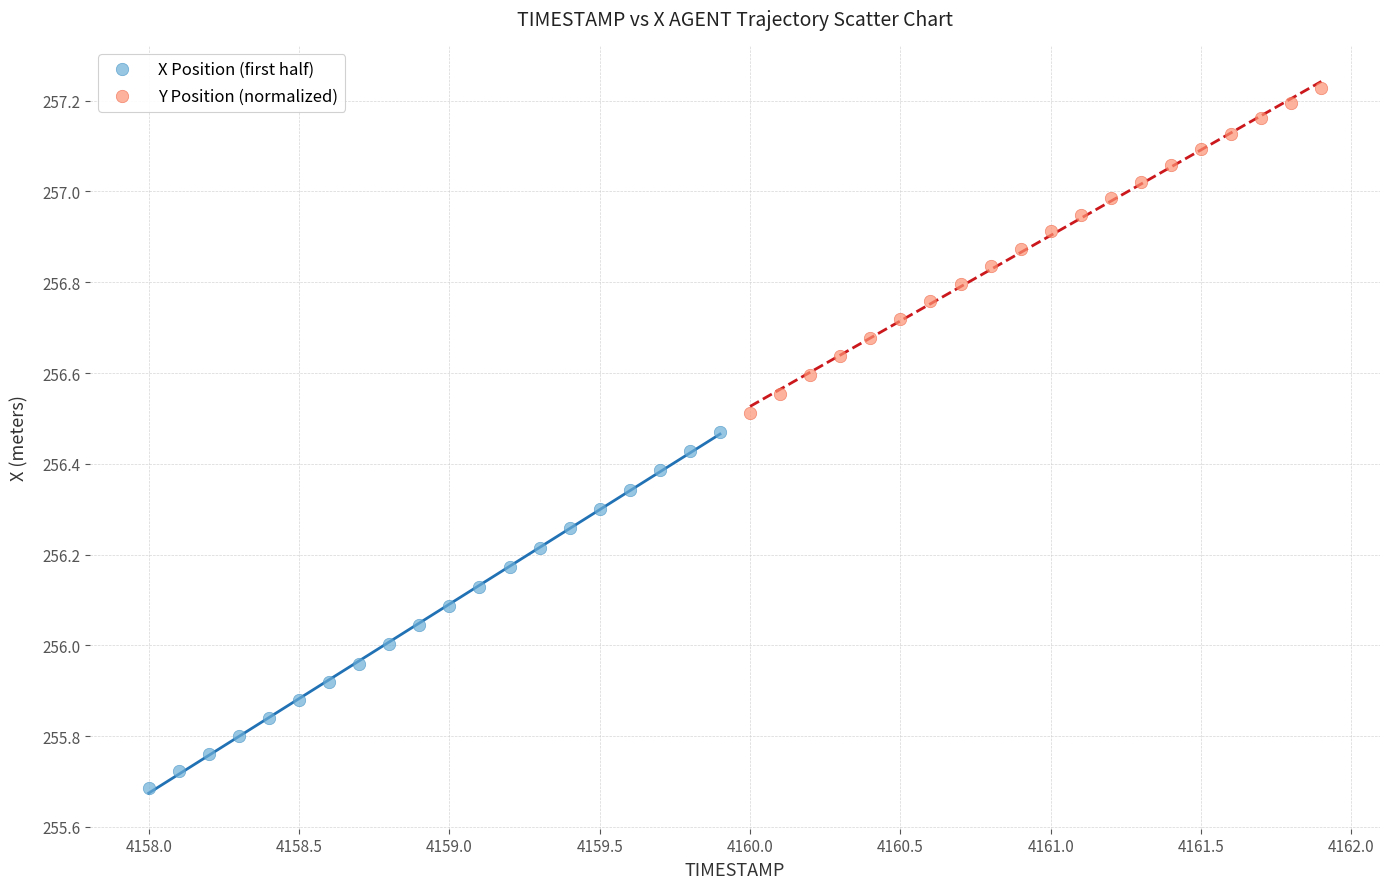

What are all the series names shown in the legend?

X Position (first half), Y Position (normalized)